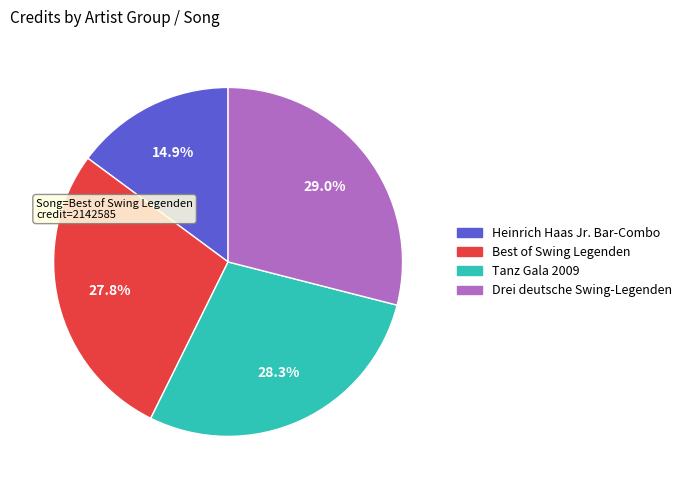

Does any single category account for the majority?

No